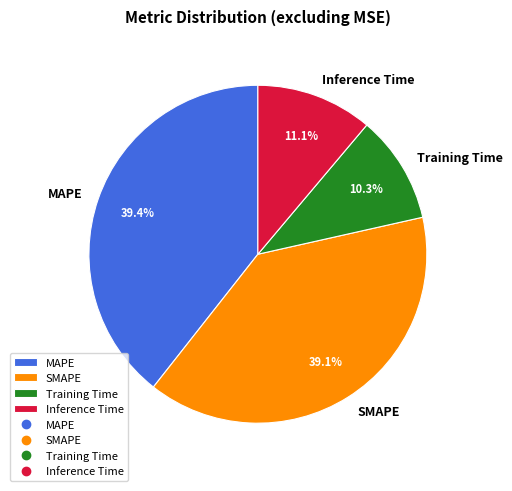

Which category has the smallest portion of the pie?

Training Time